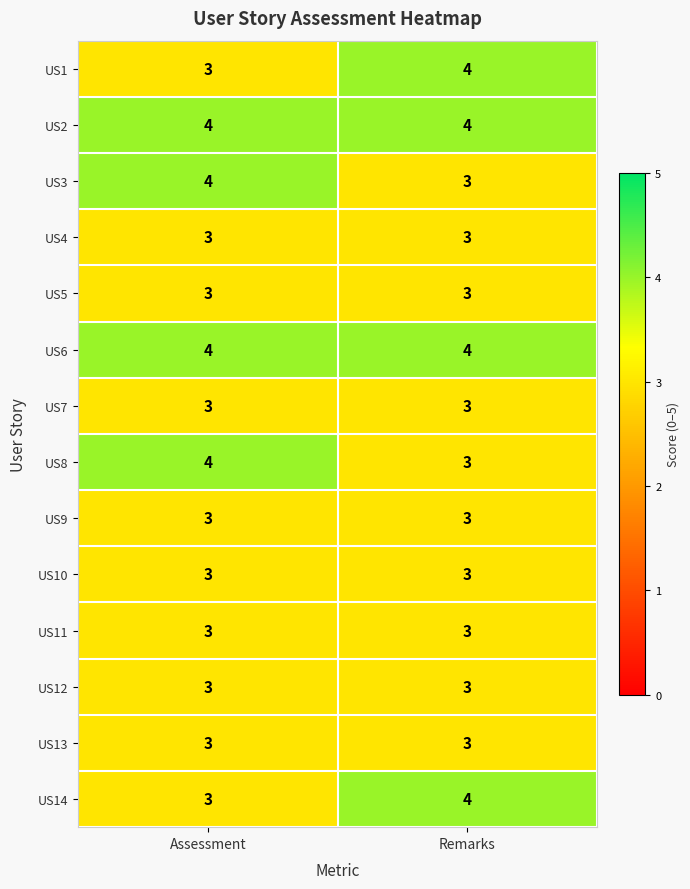

What is the approximate value of US3 at Remarks?

3